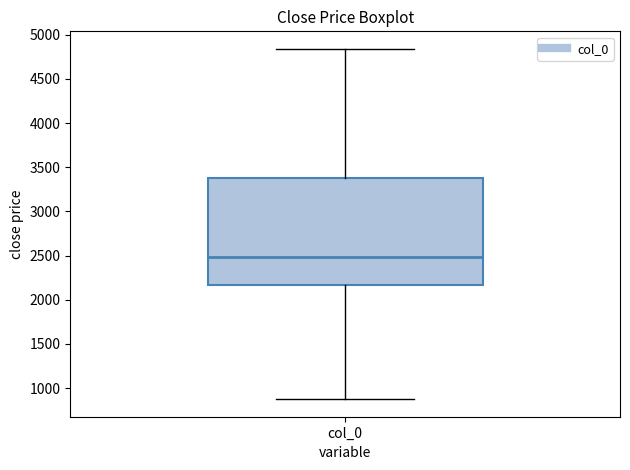

Read this box plot against the y-axis: the position of the median line, the range covered by the box, and the ends of both whiskers. The values are not printed on the chart, so give them approximately, as read against the axis.

median 2500, box 2150 to 3400, whiskers 850 to 4850